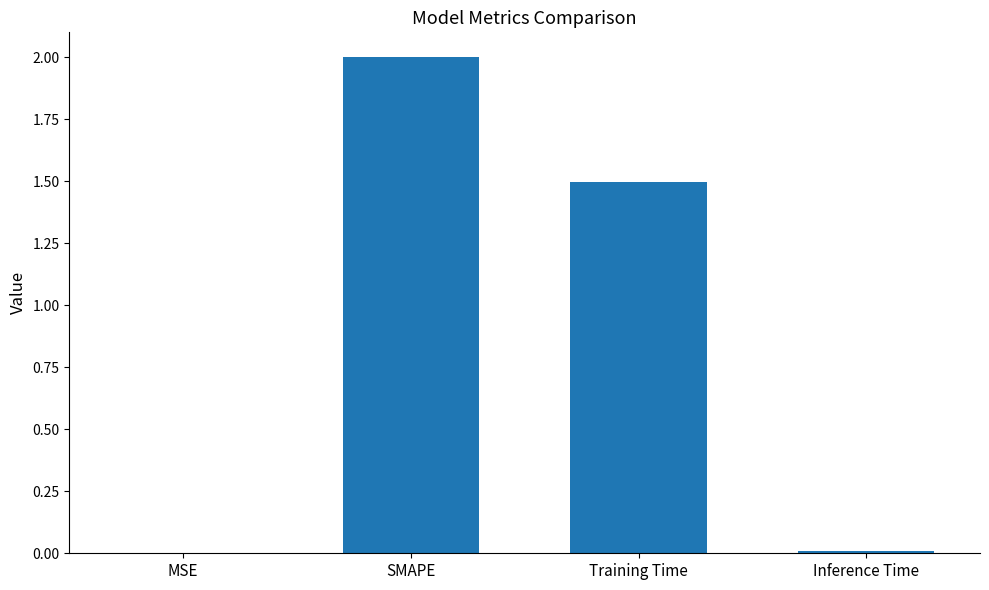

The value at MSE is 0.0. True or false?

True